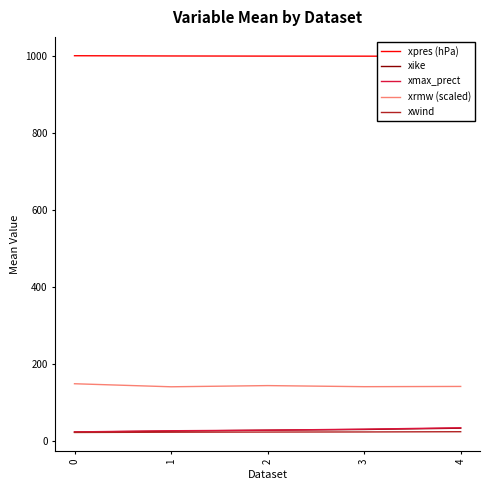

Is it true that xrmw (scaled) equals 51.0 at 0?

False